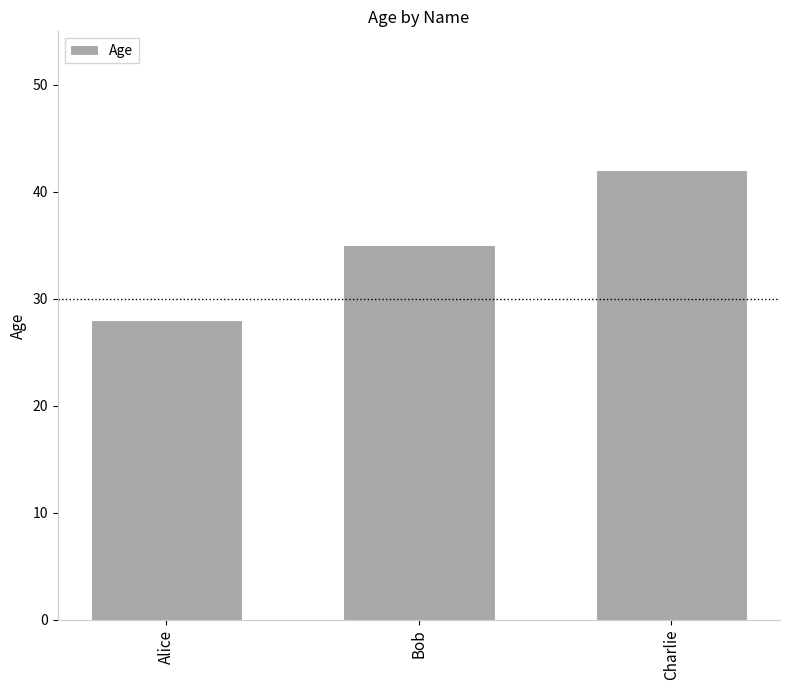

Rank the categories by value from lowest to highest.

Alice, Bob, Charlie